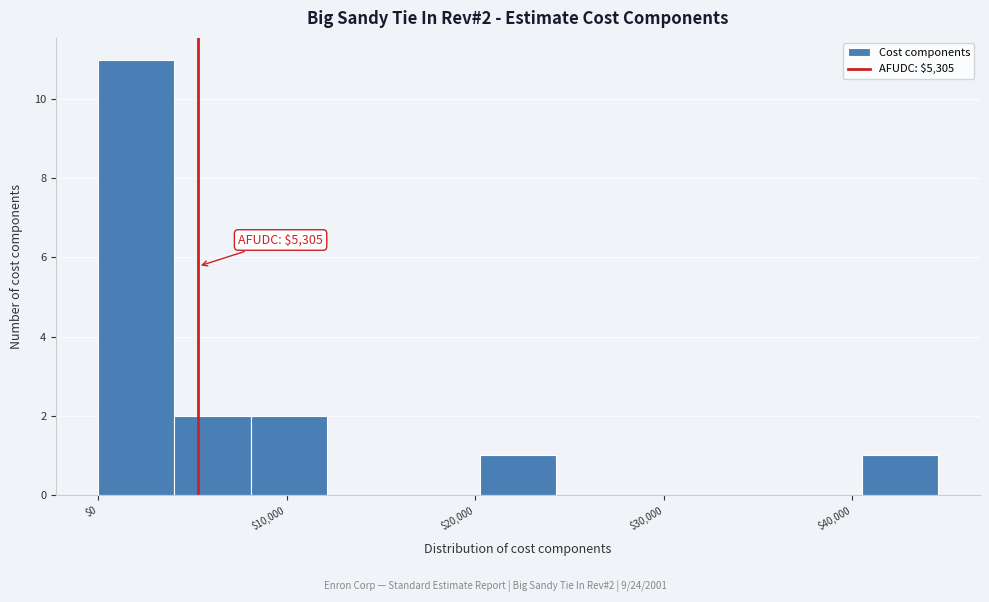

Which range on the x-axis has the tallest bar?

0 to 4000